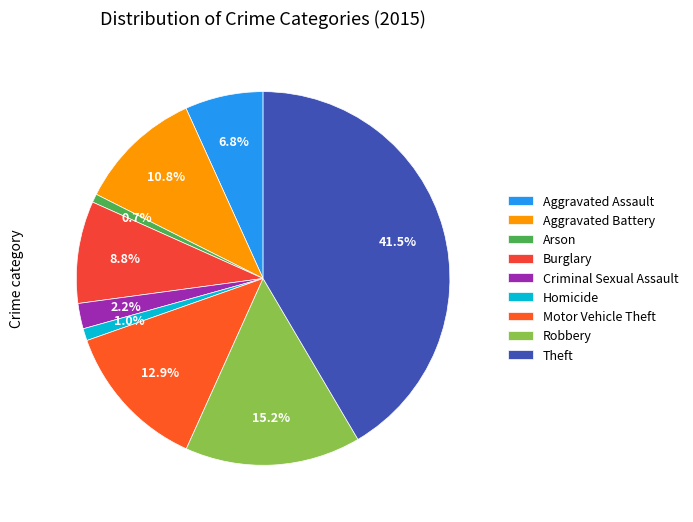

To the nearest percent, what percentage of the pie is Aggravated Battery?

11%